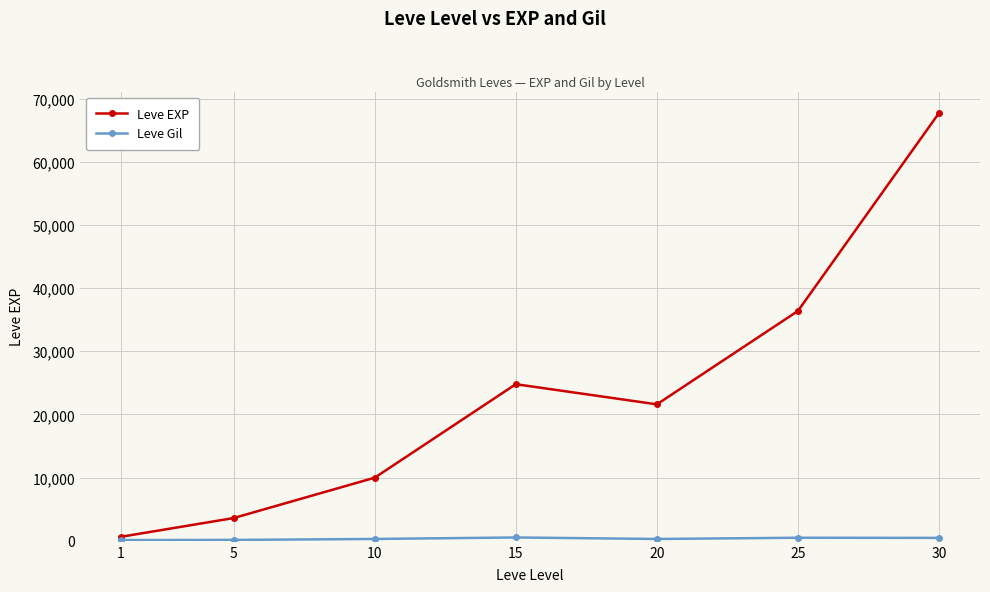

How many values in the Leve EXP series are below 21600?

3